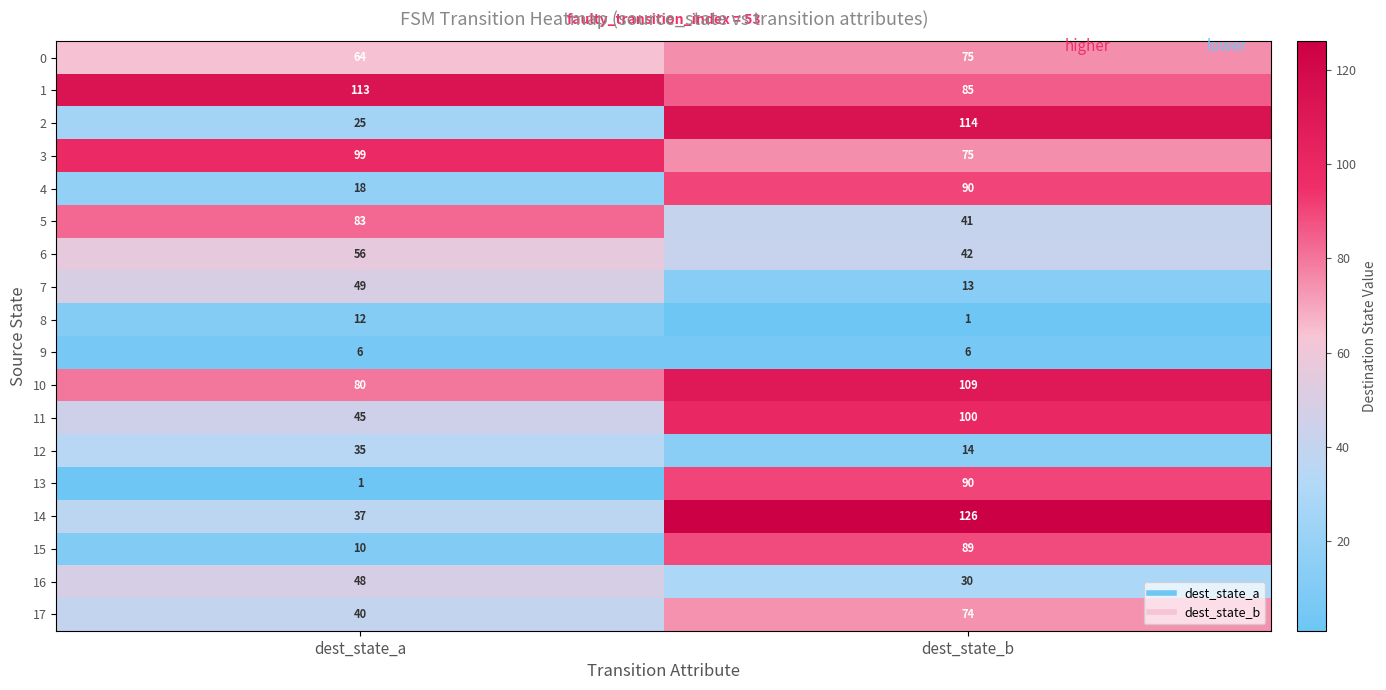

Which label corresponds to the largest value in the chart?

dest_state_b